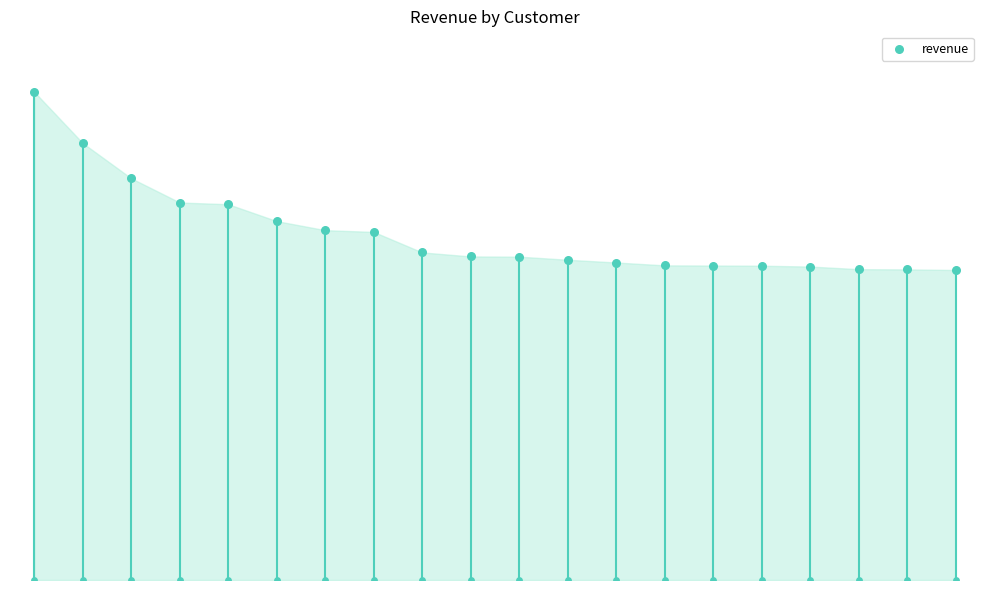

What is the ratio of the value at Customer#000011032 to the value at Customer#000011026?

1.2